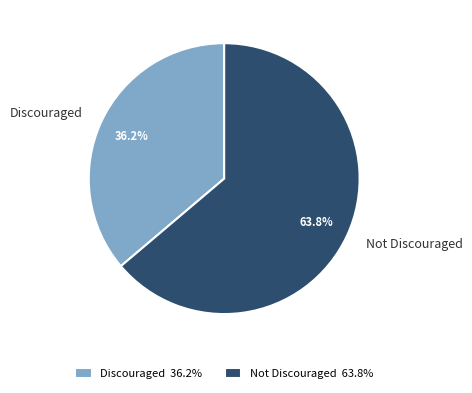

Count the number of slices in the pie.

2